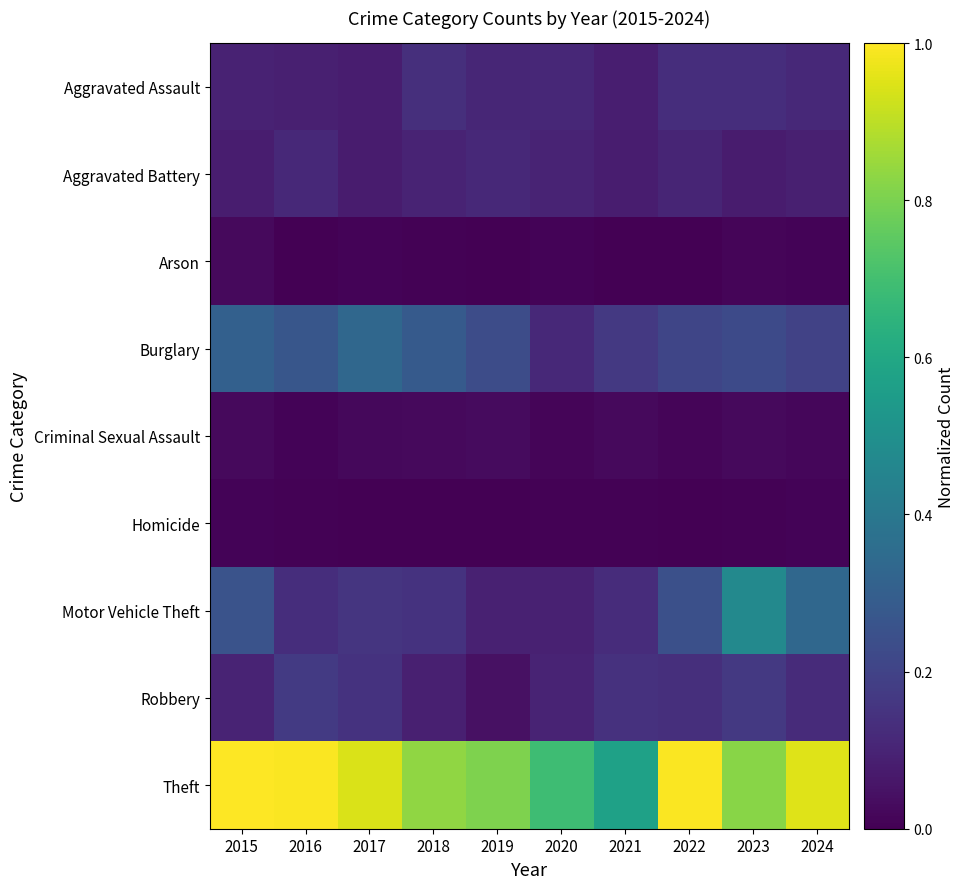

Which category has the lowest value across all series?

2021